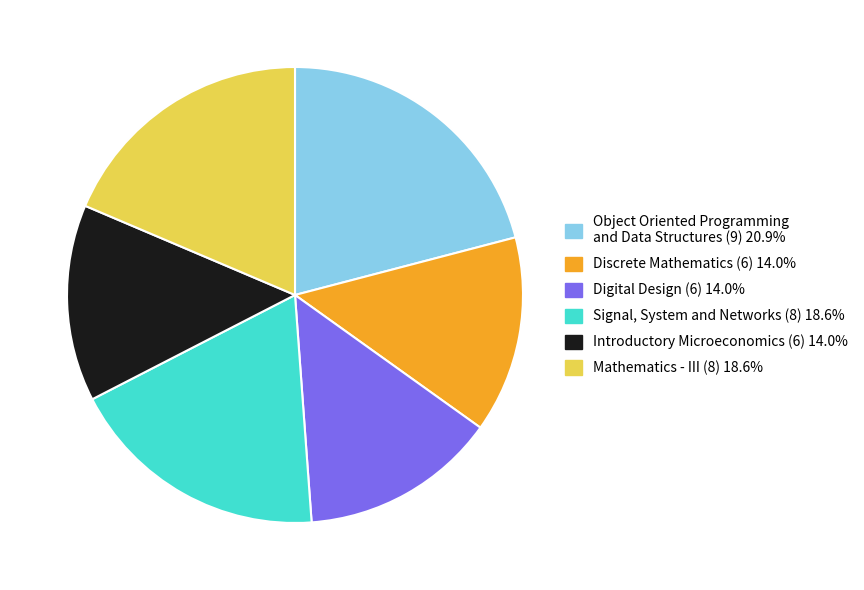

What is the ratio of the value at Object Oriented Programming and Data Structures (9) to the value at Introductory Microeconomics (6)?

1.5